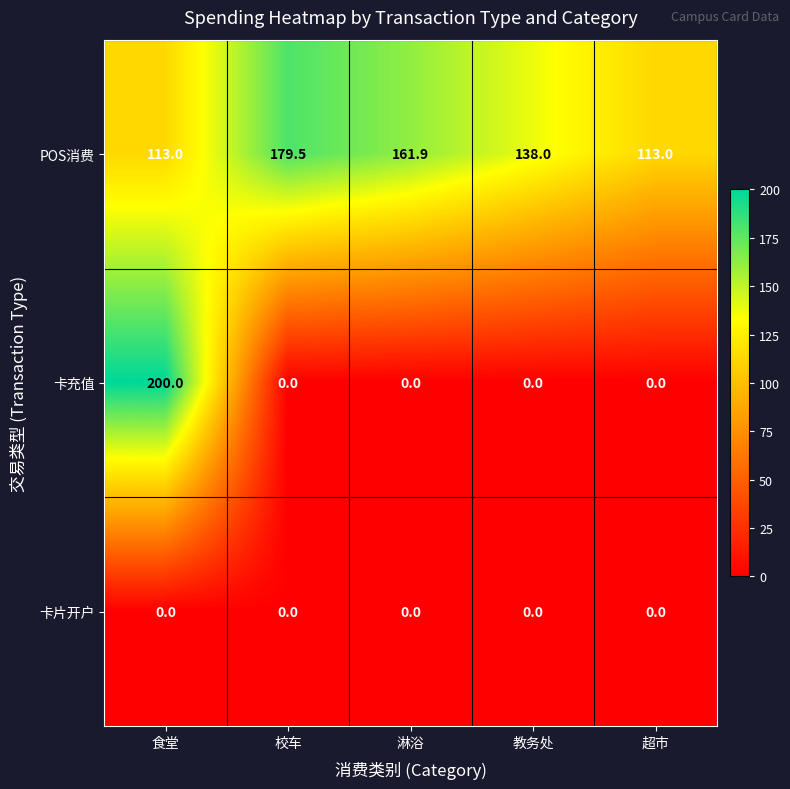

How many categories are shown in the chart?

5